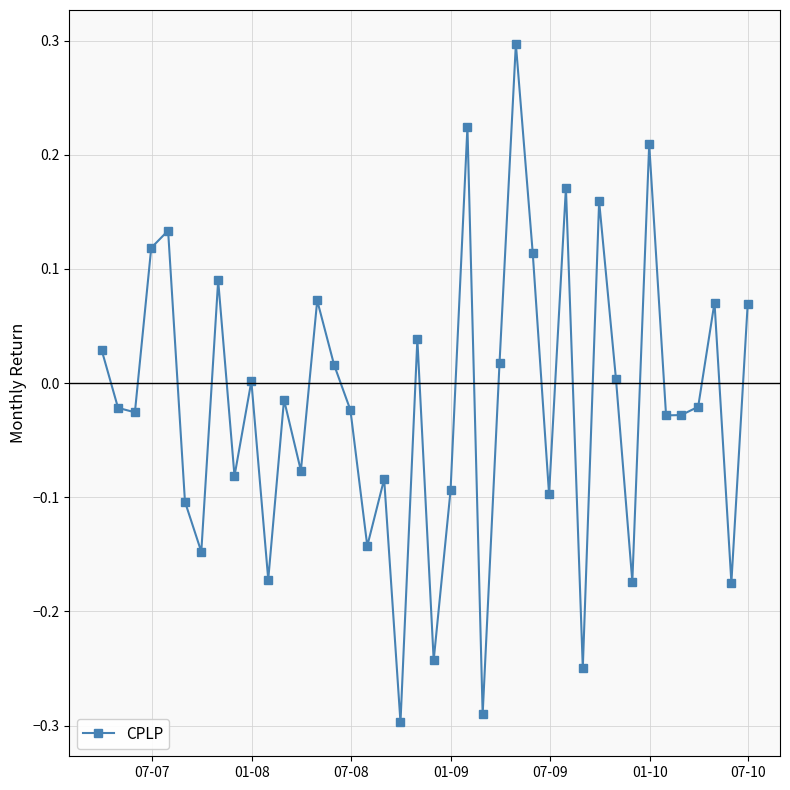

What is the greatest value displayed?

0.3